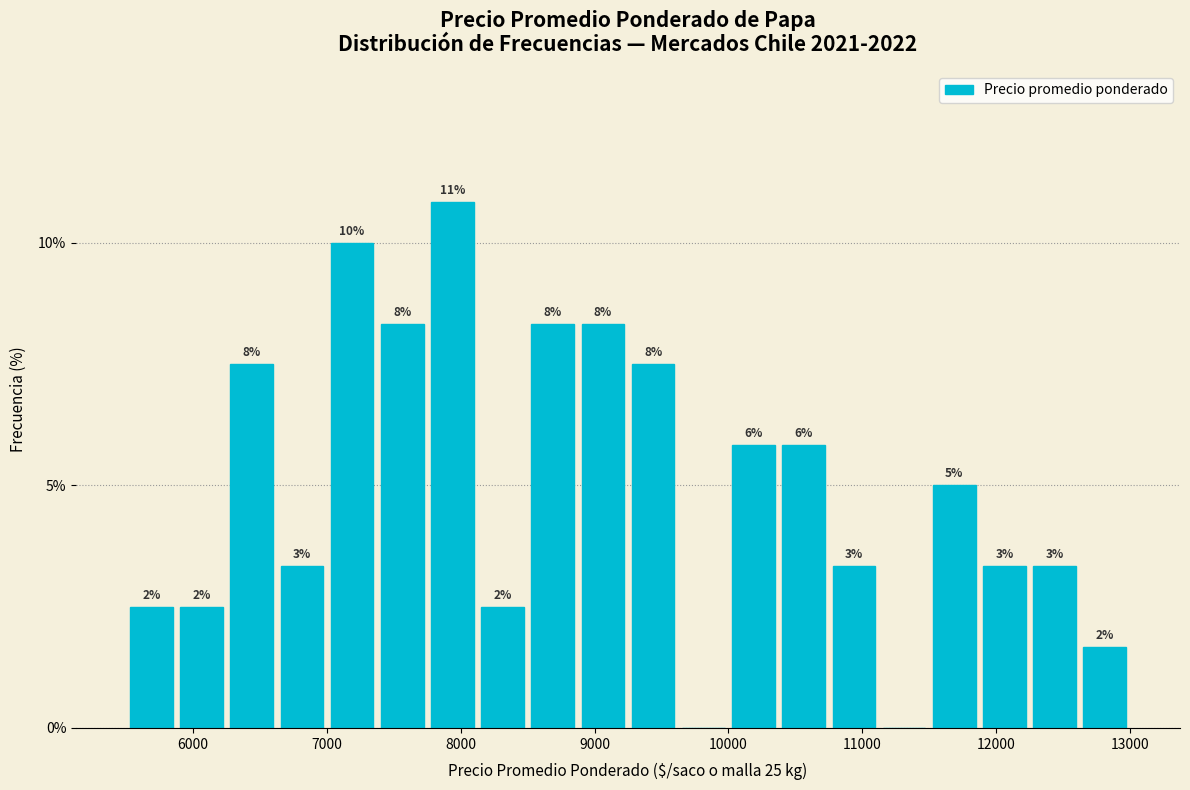

Read against the x-axis, roughly where is the centre of the tallest bar?

7900